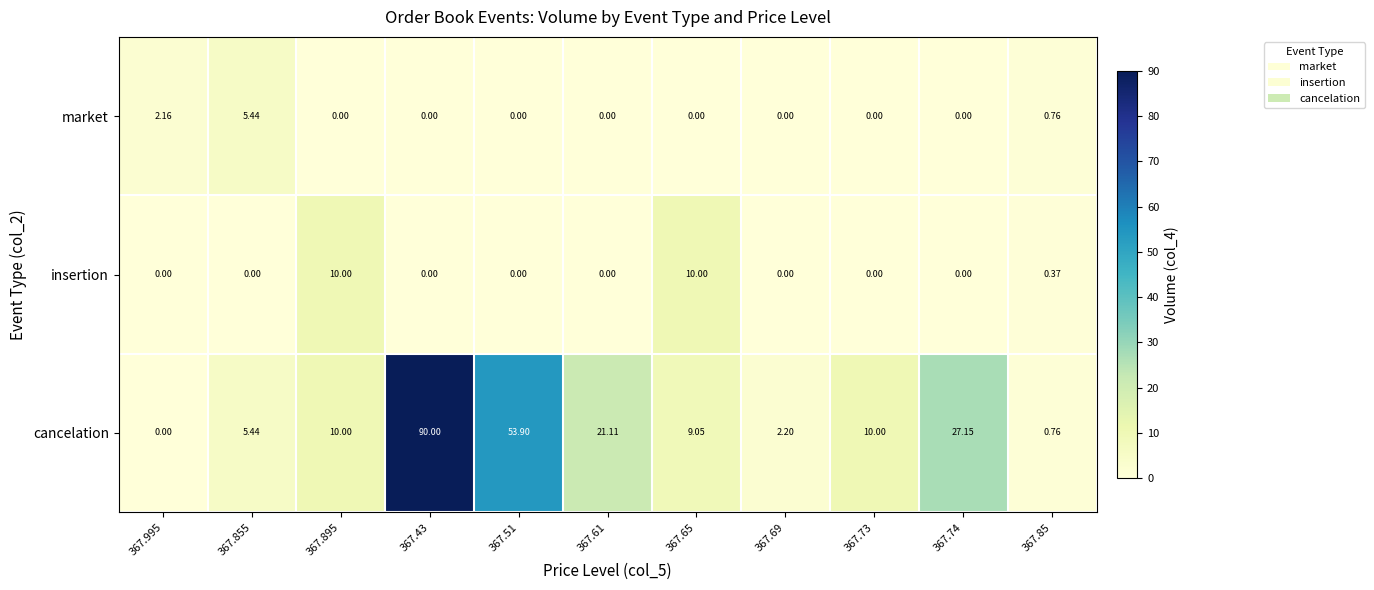

At how many categories does at least one series exceed 14?

4